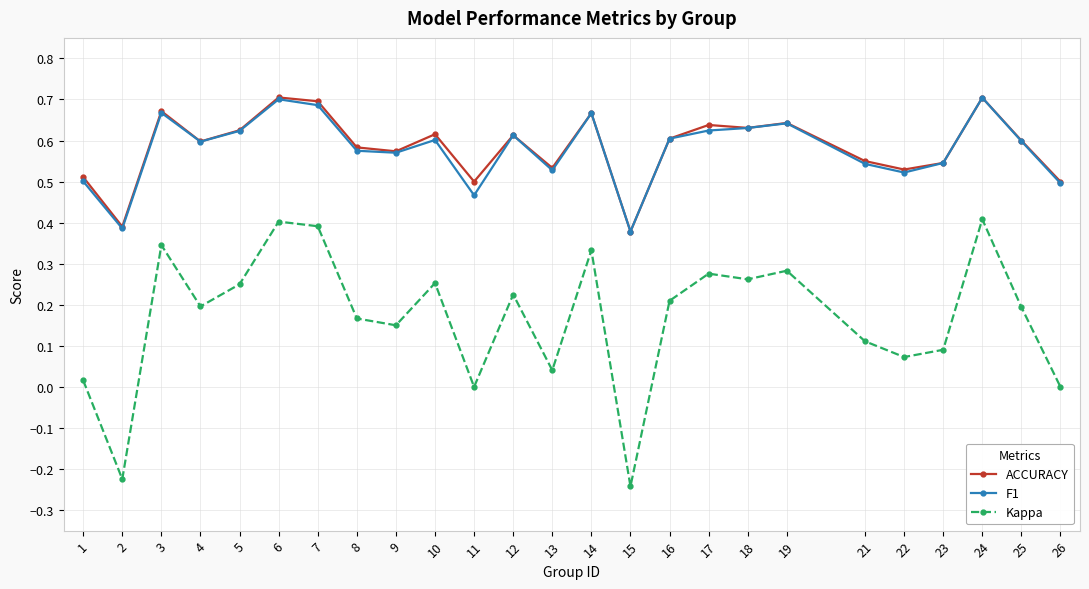

Which series has the widest spread of values?

Kappa